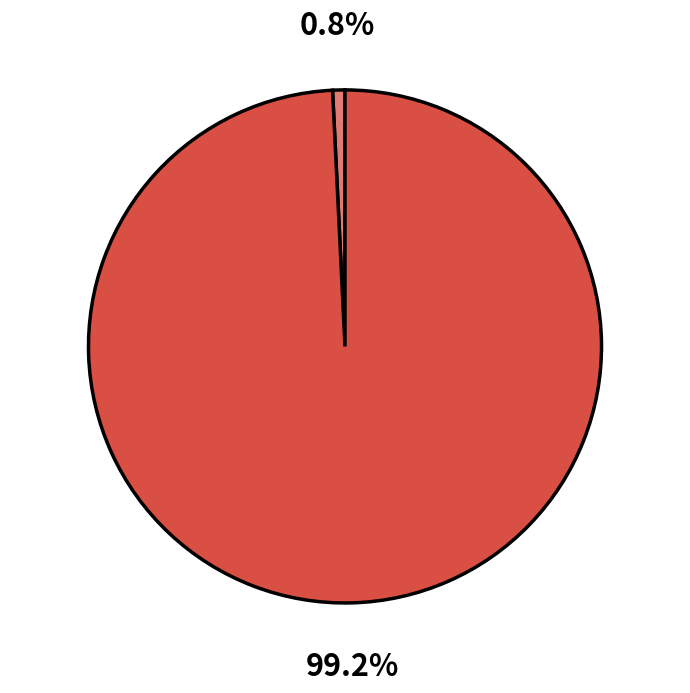

Is there a majority slice in this chart?

Yes